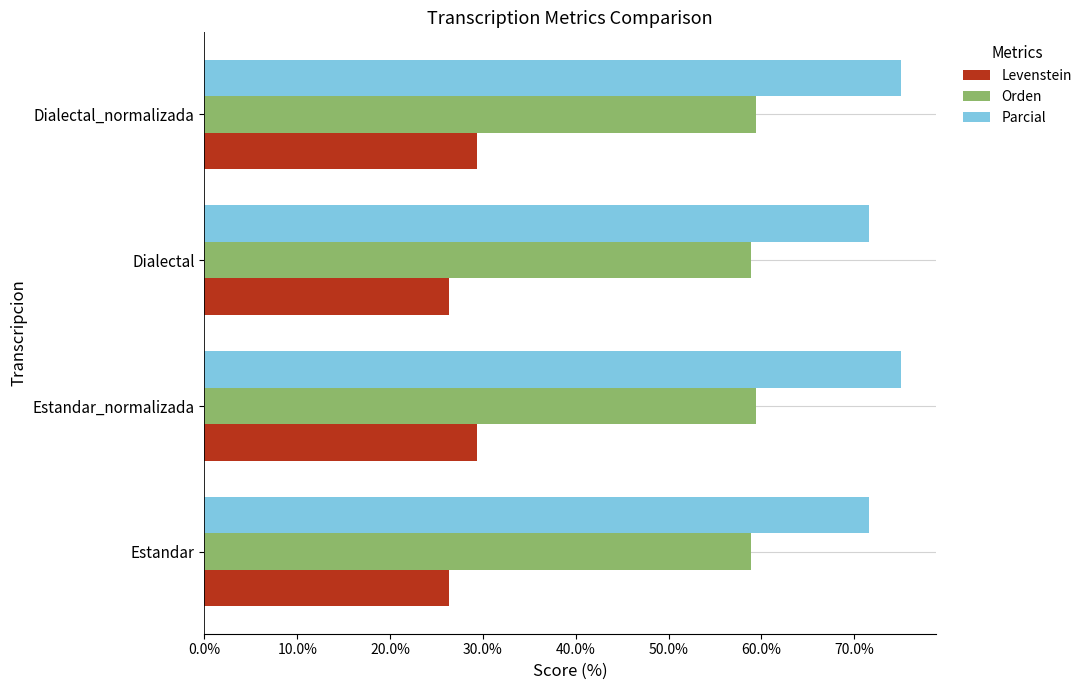

The value of Parcial at Estandar_normalizada is 37.6. True or false?

False